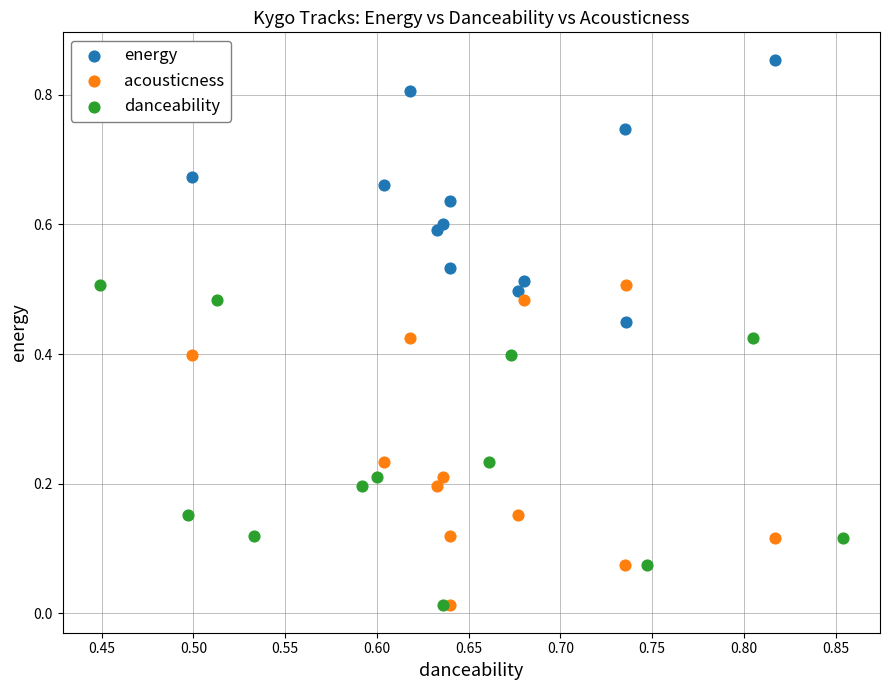

What are all the series names shown in the legend?

energy, acousticness, danceability